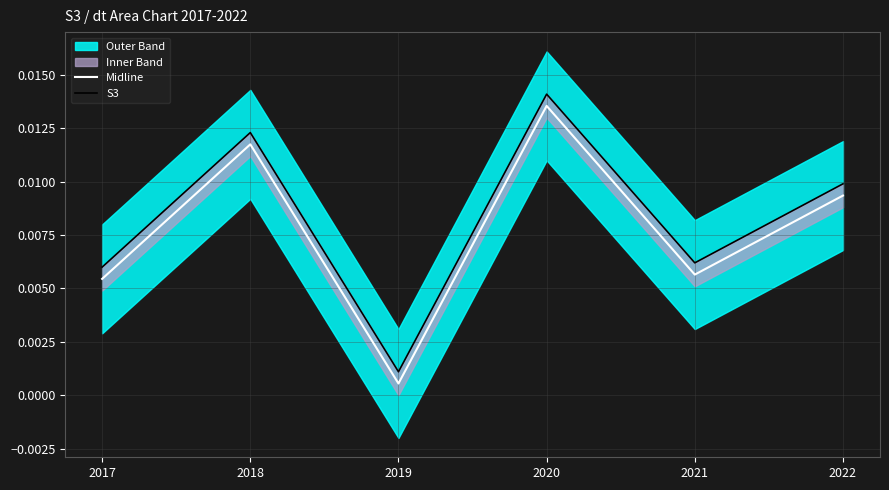

Does the chart display data point markers on the line(s)?

No